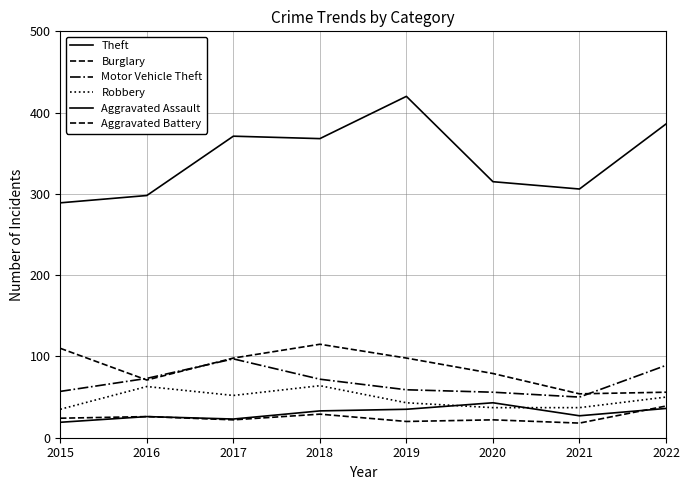

Does the chart display data point markers on the line(s)?

No